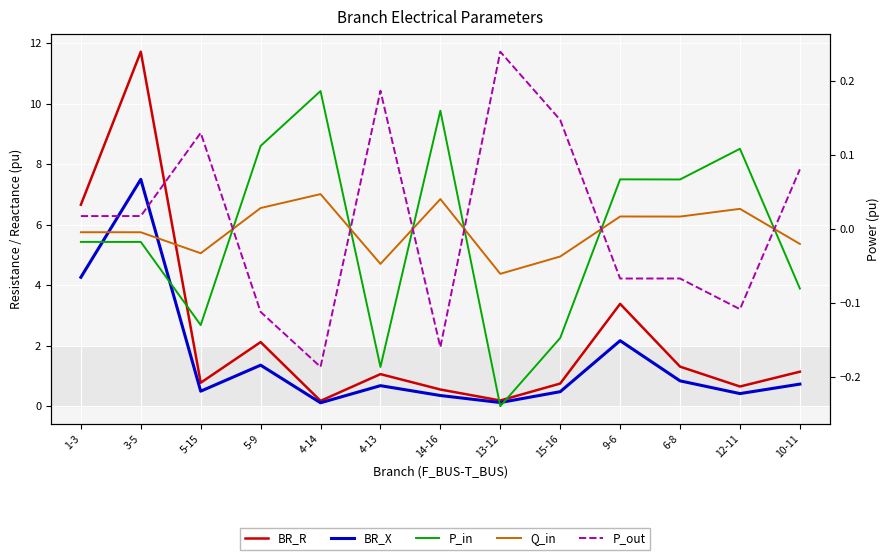

Reading right to left, what are all the values shown in this chart?

BR_R: 10-11=1.1	12-11=0.7	6-8=1.3	9-6=3.4	15-16=0.7	13-12=0.2	14-16=0.6	4-13=1.1	4-14=0.2	5-9=2.1	5-15=0.8	3-5=11.7	1-3=6.7
BR_X: 10-11=0.7	12-11=0.4	6-8=0.8	9-6=2.2	15-16=0.5	13-12=0.1	14-16=0.4	4-13=0.7	4-14=0.1	5-9=1.4	5-15=0.5	3-5=7.5	1-3=4.3
P_in: 10-11=-0.1	12-11=0.1	6-8=0.1	9-6=0.1	15-16=-0.1	13-12=-0.2	14-16=0.2	4-13=-0.2	4-14=0.2	5-9=0.1	5-15=-0.1	3-5=-0.0	1-3=-0.0
Q_in: 10-11=-0.0	12-11=0.0	6-8=0.0	9-6=0.0	15-16=-0.0	13-12=-0.1	14-16=0.0	4-13=-0.0	4-14=0.0	5-9=0.0	5-15=-0.0	3-5=-0.0	1-3=-0.0
P_out: 10-11=0.1	12-11=-0.1	6-8=-0.1	9-6=-0.1	15-16=0.1	13-12=0.2	14-16=-0.2	4-13=0.2	4-14=-0.2	5-9=-0.1	5-15=0.1	3-5=0.0	1-3=0.0